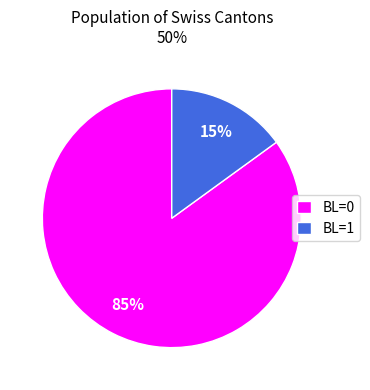

To the nearest percent, what percentage of the pie is BL=1?

15%